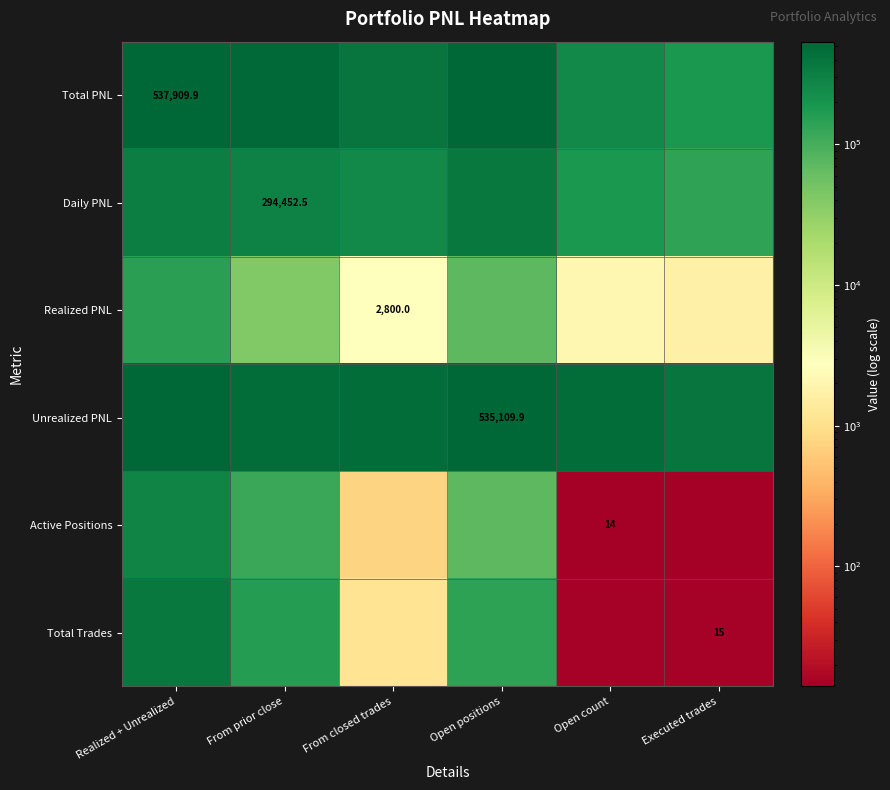

The Total Trades series shows 14.9 at Open count. True or false?

True